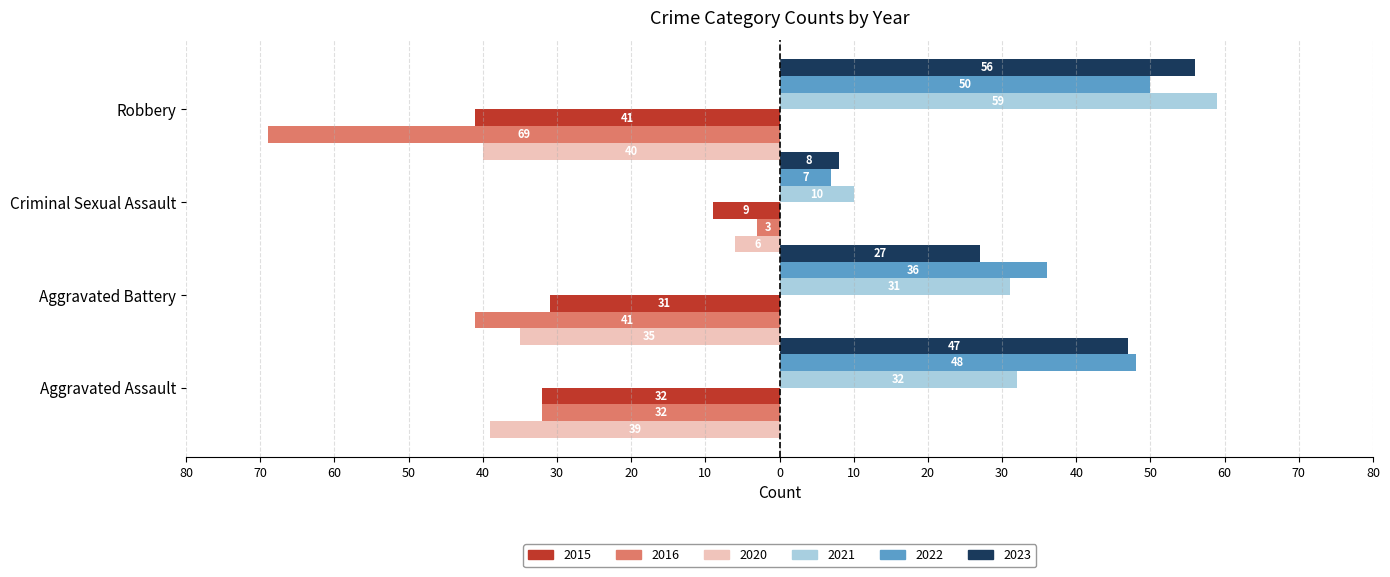

What are all the series names shown in the legend?

2015, 2016, 2020, 2021, 2022, 2023